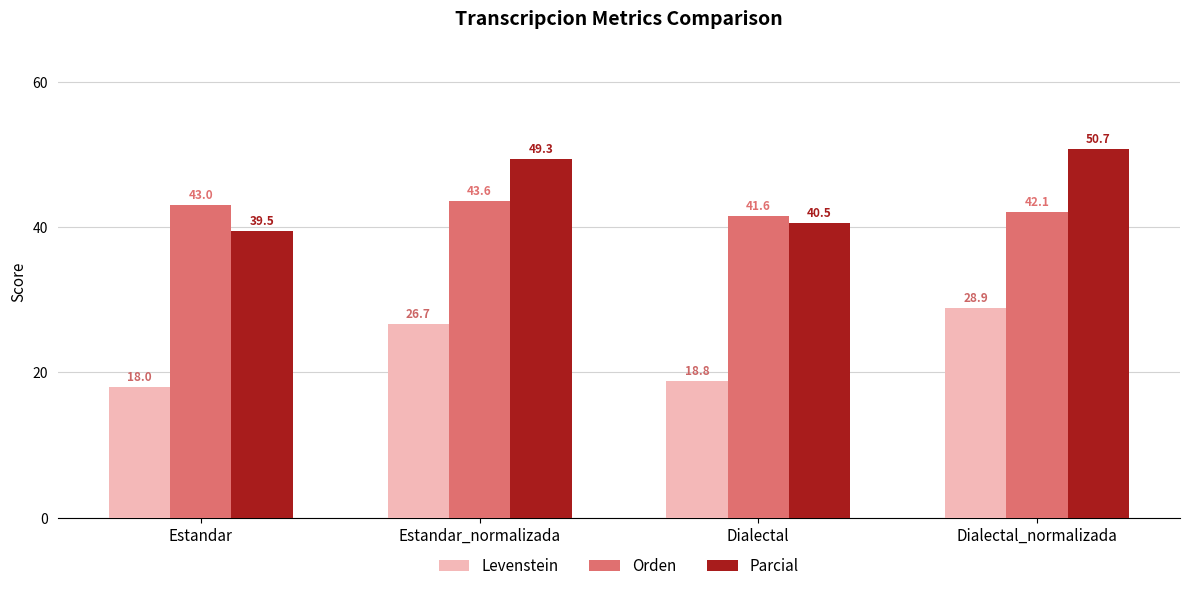

Where does the Parcial series first go above 49?

Estandar_normalizada